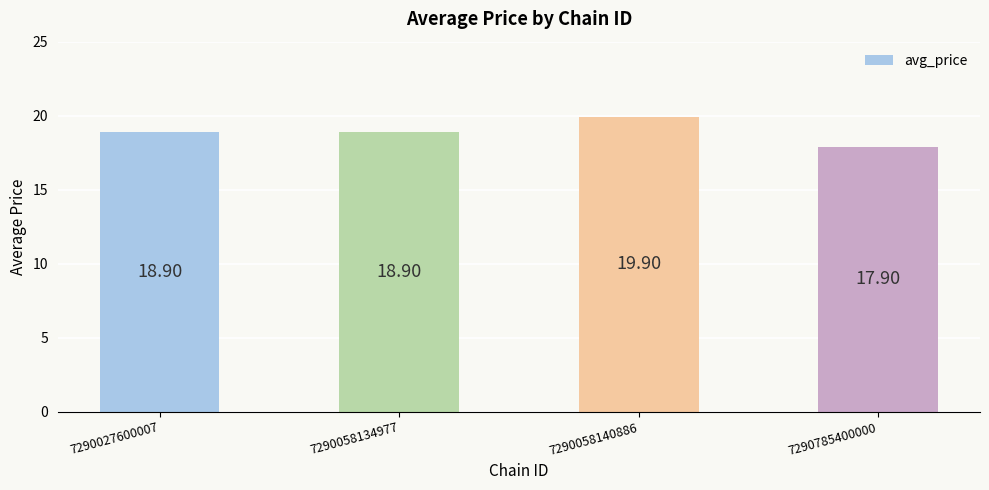

Between 7290785400000 and 7290058134977, which is larger?

7290058134977